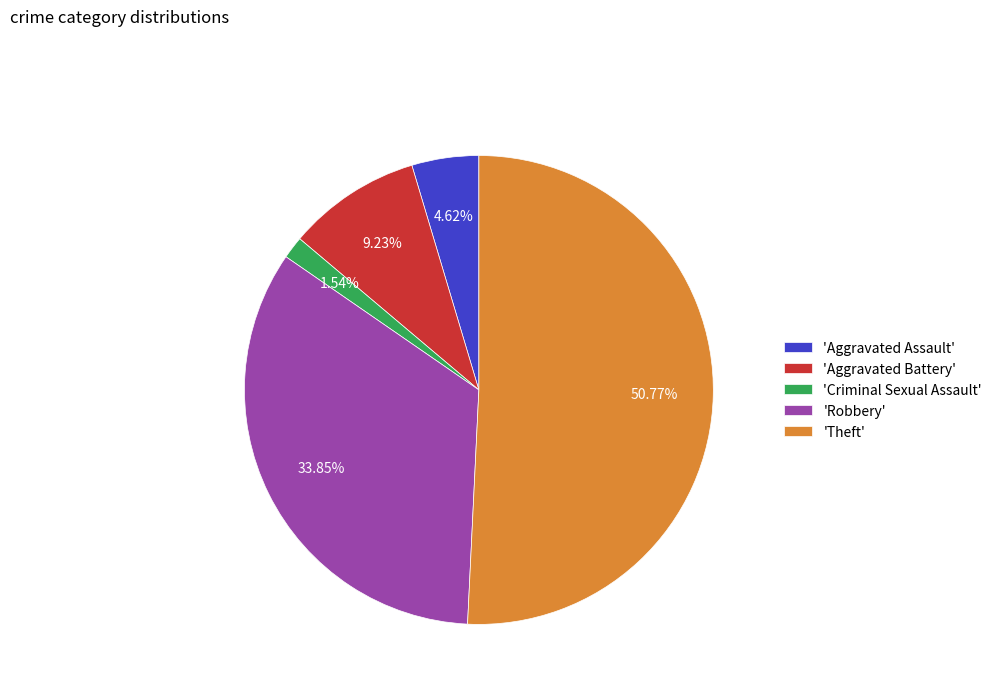

Combined, do 'Robbery' and 'Aggravated Battery' account for over 50%?

No